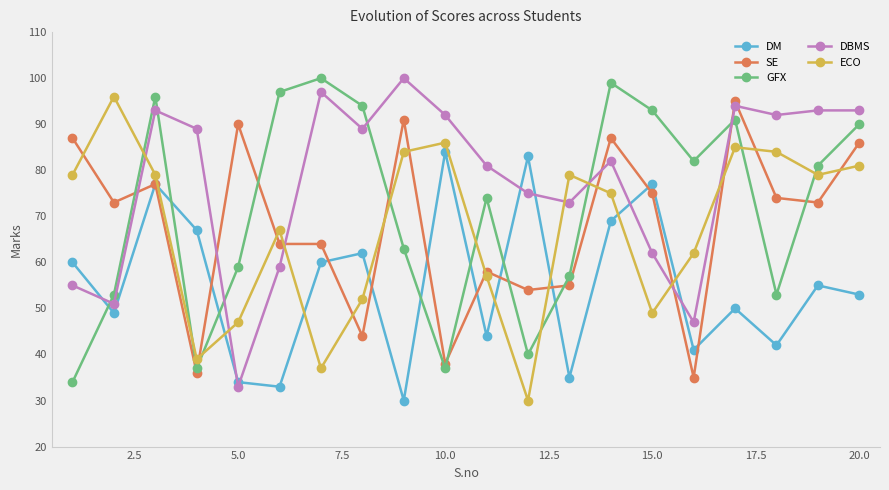

True or false: DM and ECO cross at least once.

True